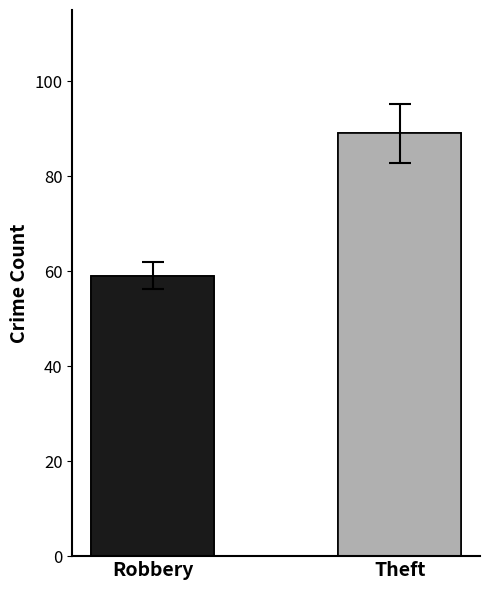

Read the value at Robbery, to the nearest 10.

60